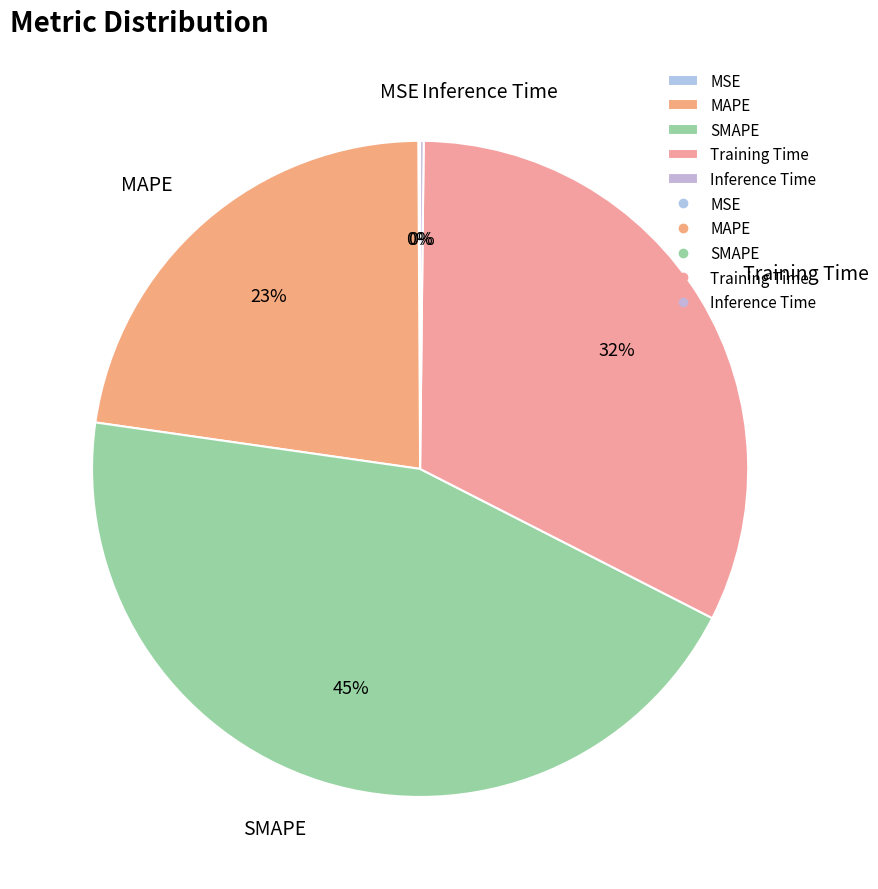

What is the ratio of the value at SMAPE to the value at Training Time?

1.4